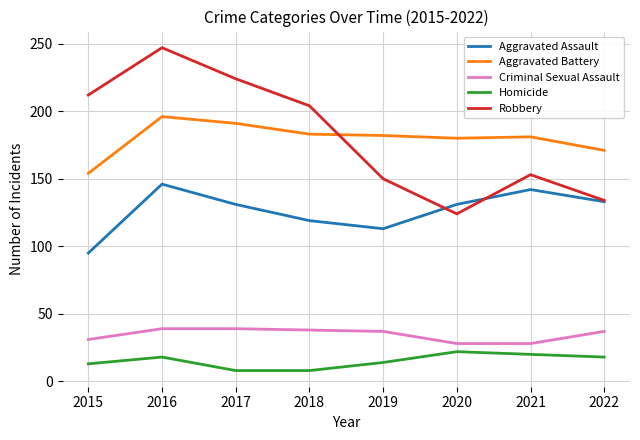

Is this an area chart (filled region under the line)?

No